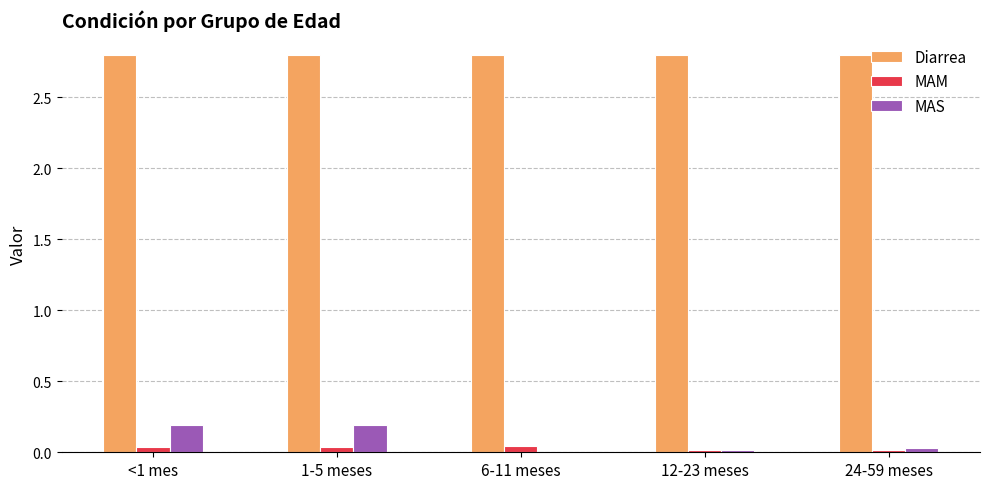

What is the greatest value displayed?

2.8